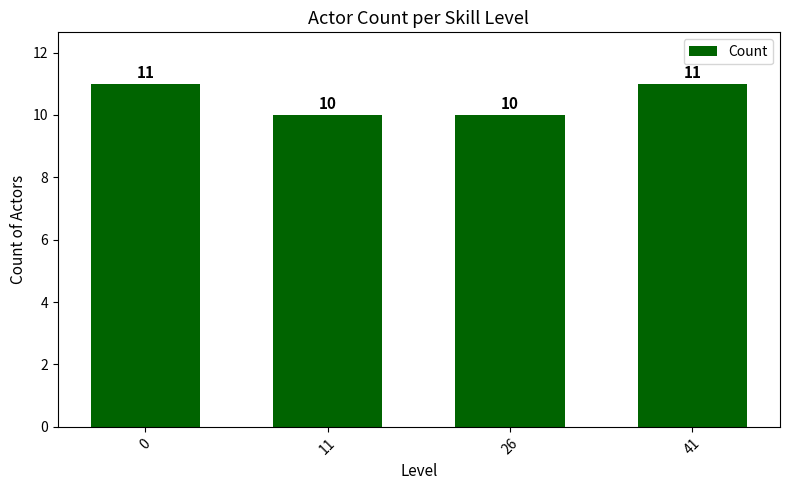

What is the value of the 4th bar from the left?

11